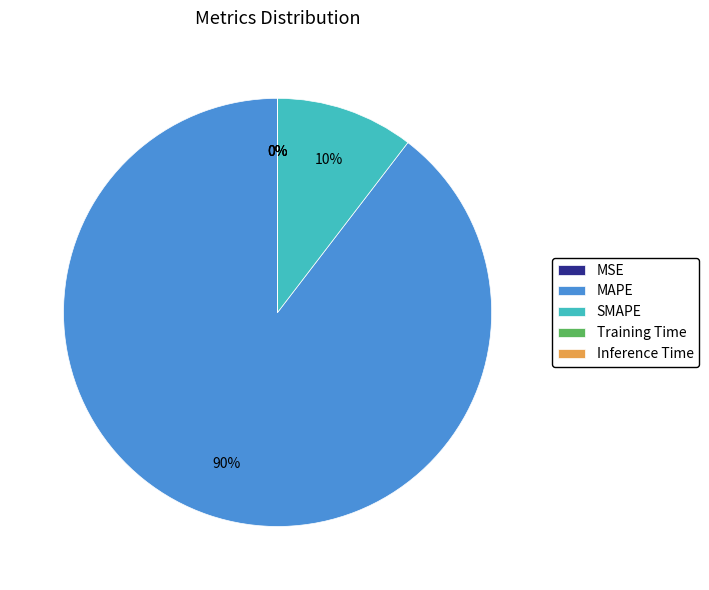

Is SMAPE the majority of the pie?

No